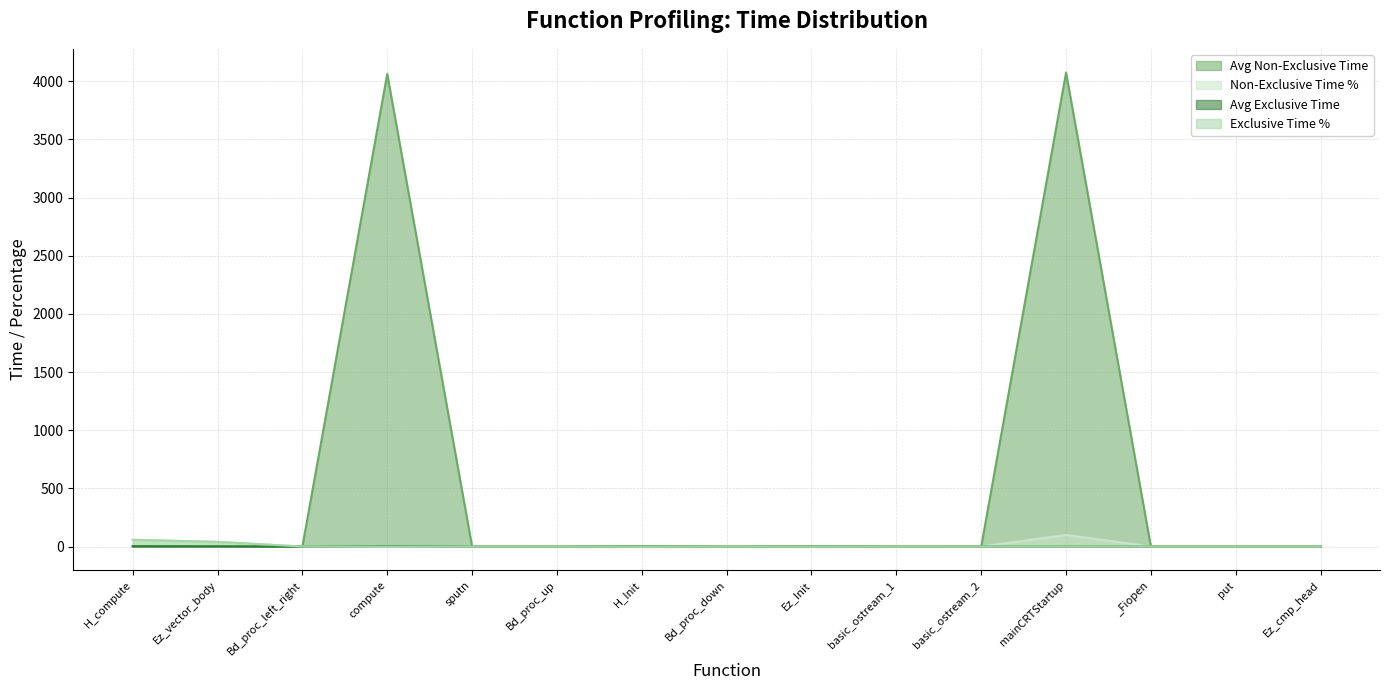

Reading right to left, list all the values displayed in this chart.

Avg Non-Exclusive Time: 0.0	0.0	0.1	4074.5	0.3	0.3	3.2	0.0	2.5	0.0	0.4	4062.7	0.0	1.6	2.4
Non-Exclusive Time %: 0.0	0.0	0.0	100.0	0.0	0.0	0.1	0.1	0.1	0.1	0.1	0.1	0.7	40.3	58.4
Avg Exclusive Time: 0.0	0.0	0.1	0.4	0.3	0.3	1.6	0.0	2.5	0.0	0.4	4.3	0.0	1.6	2.4
Exclusive Time %: 0.0	0.0	0.0	0.0	0.0	0.0	0.0	0.1	0.1	0.1	0.1	0.1	0.7	40.3	58.4